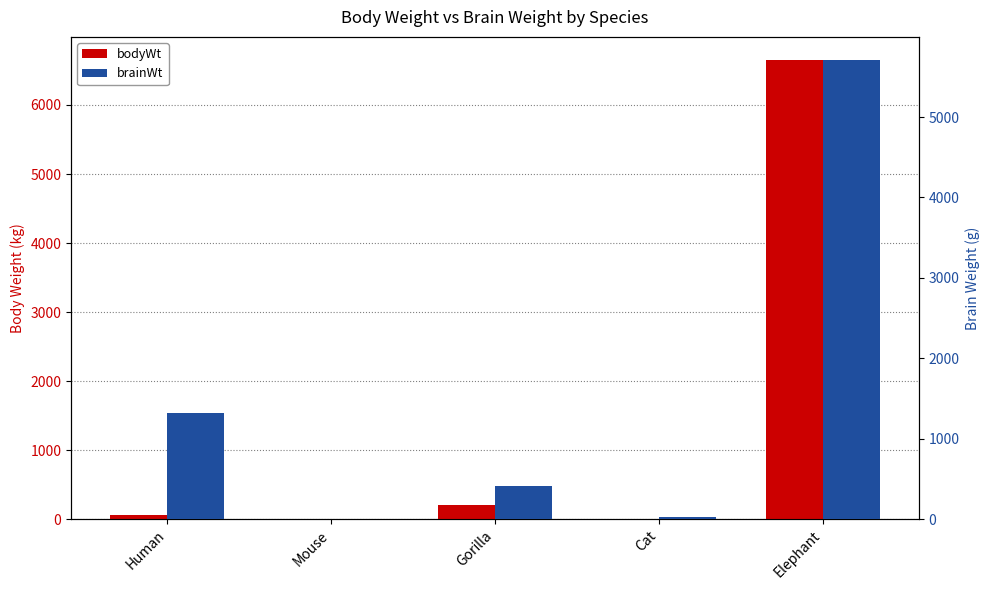

Which series has the largest range (max minus min)?

bodyWt